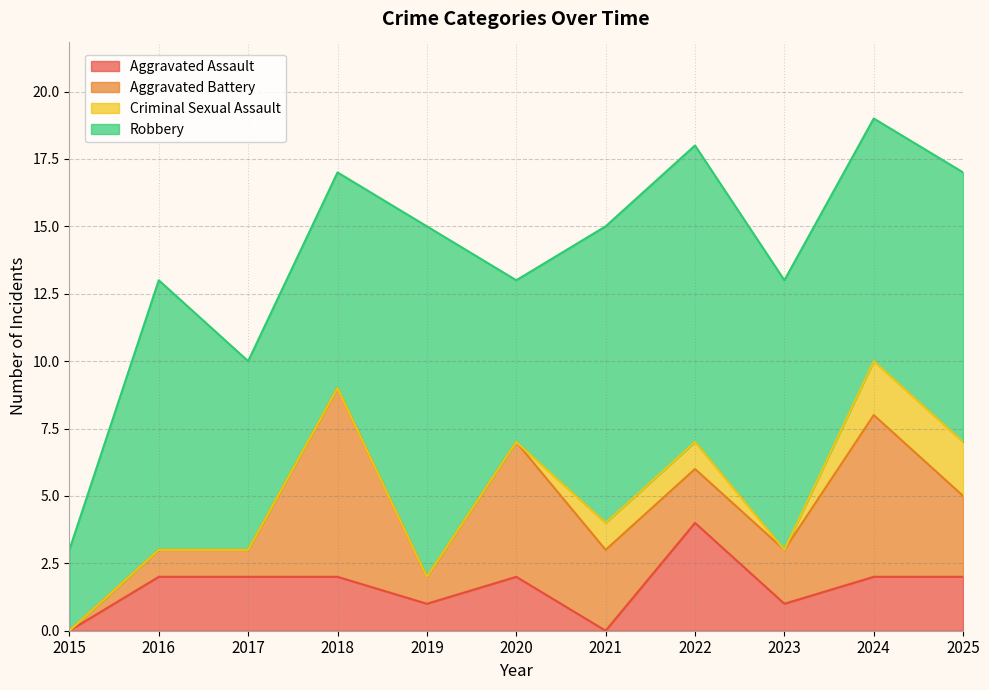

How many lines are shown in the chart?

4